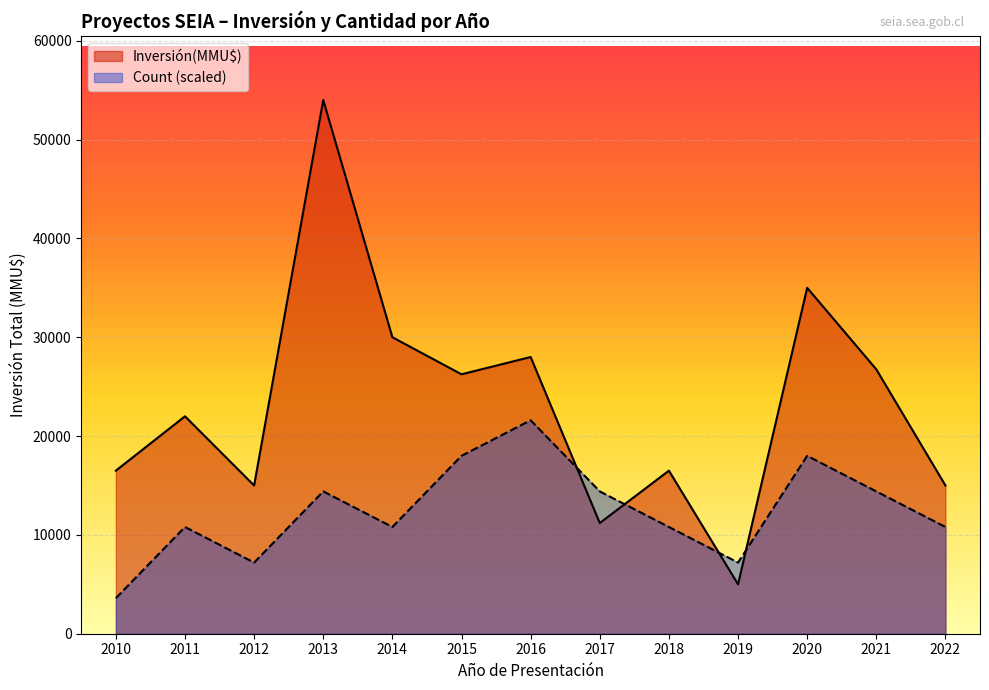

At which category does the chart reach its peak across all series?

2013